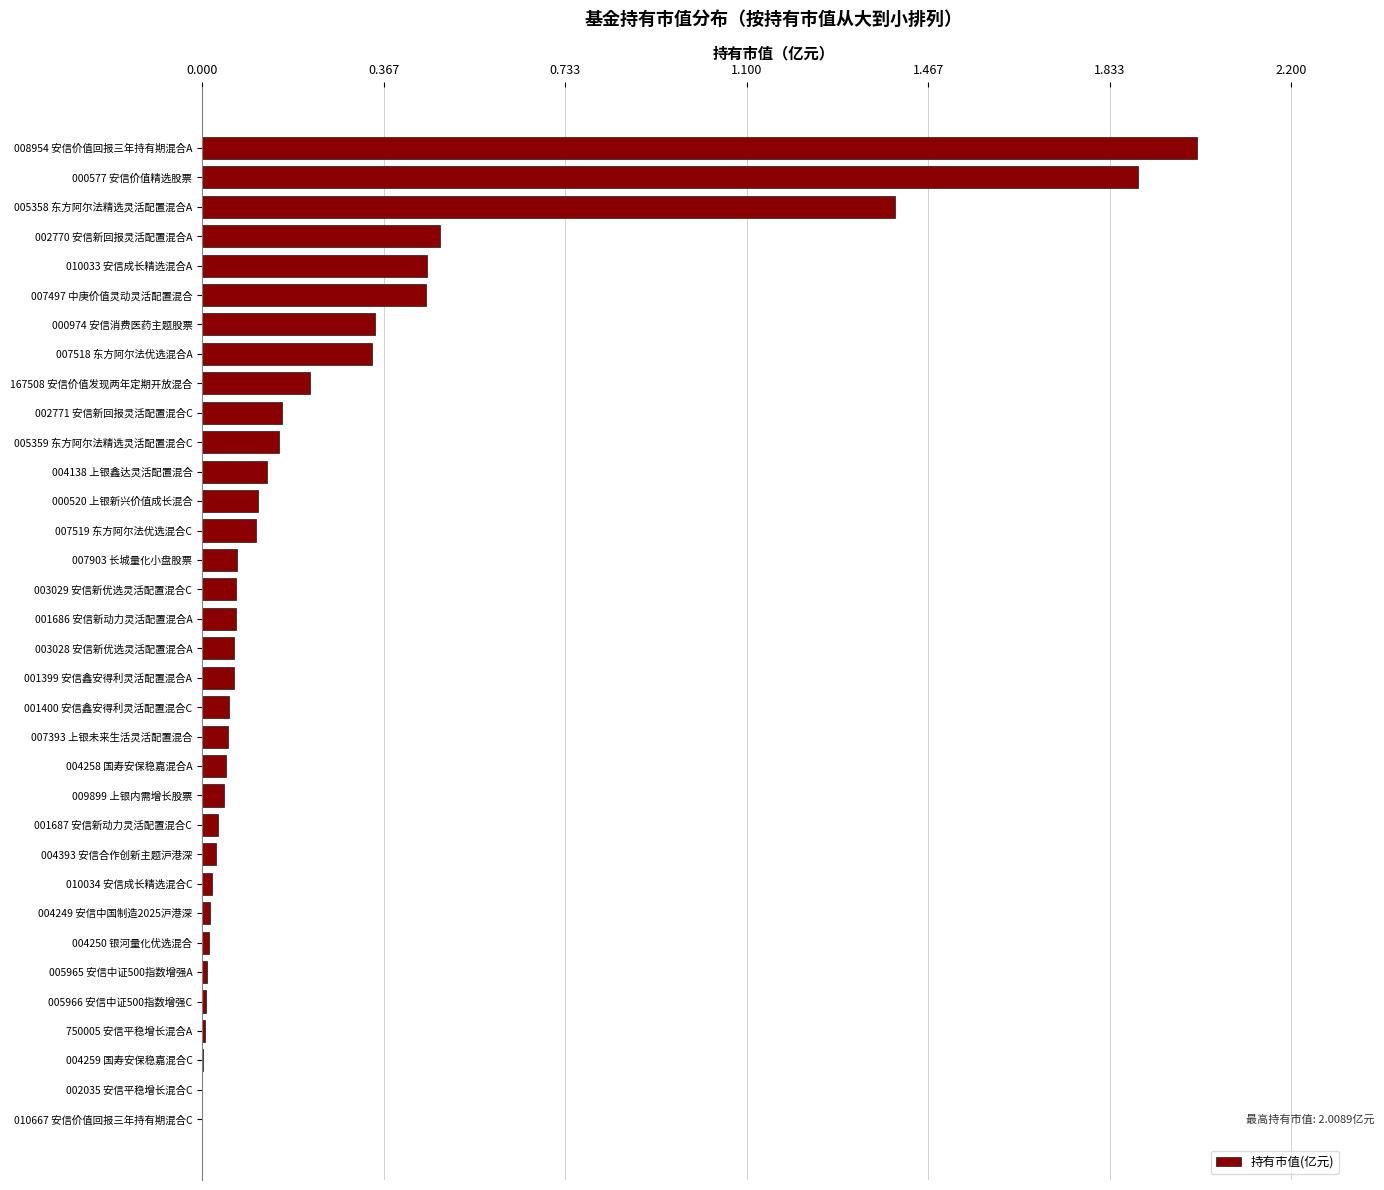

Count the number of data series in this chart.

1